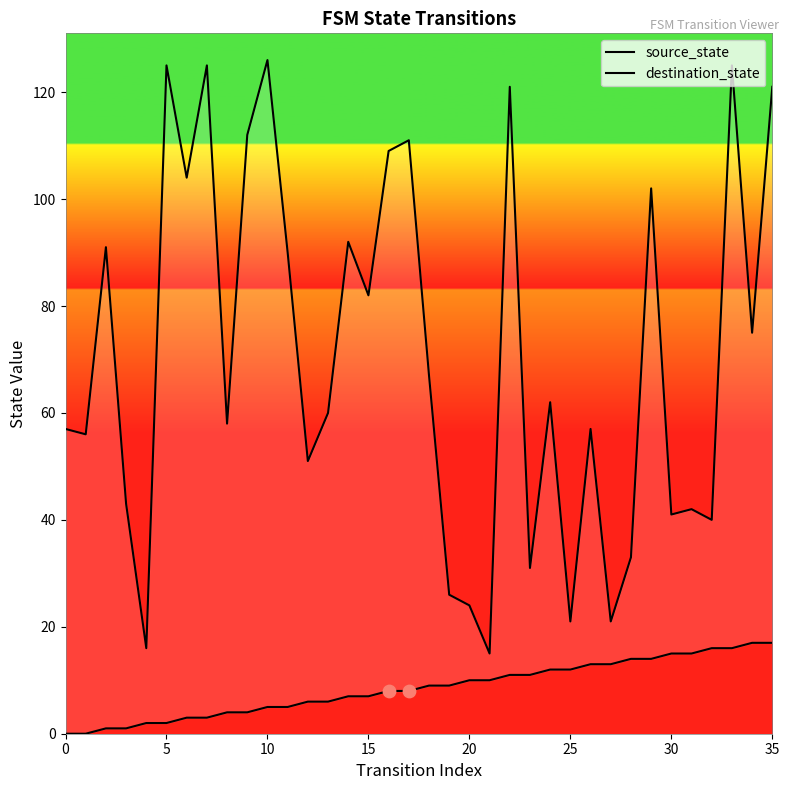

At which category is the sum across all series the highest?

33